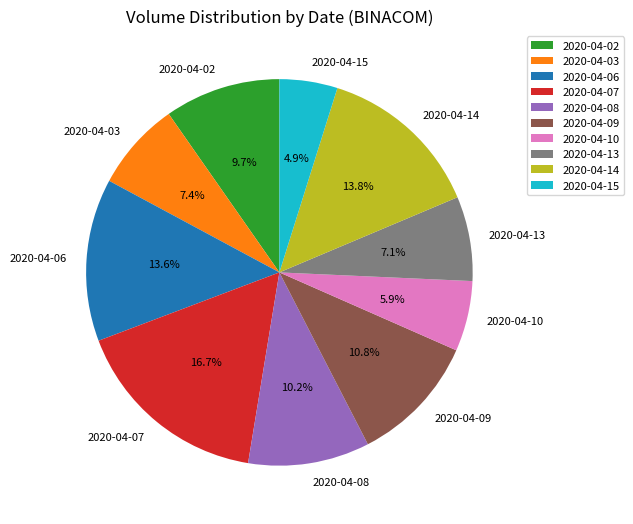

Does 2020-04-14 account for over 50% of the chart?

No